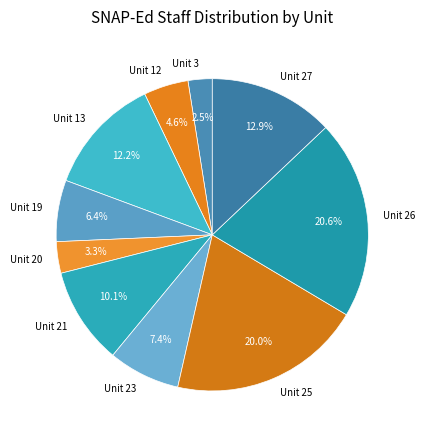

Rank the categories by value from lowest to highest.

Unit 3, Unit 20, Unit 12, Unit 19, Unit 23, Unit 21, Unit 13, Unit 27, Unit 25, Unit 26